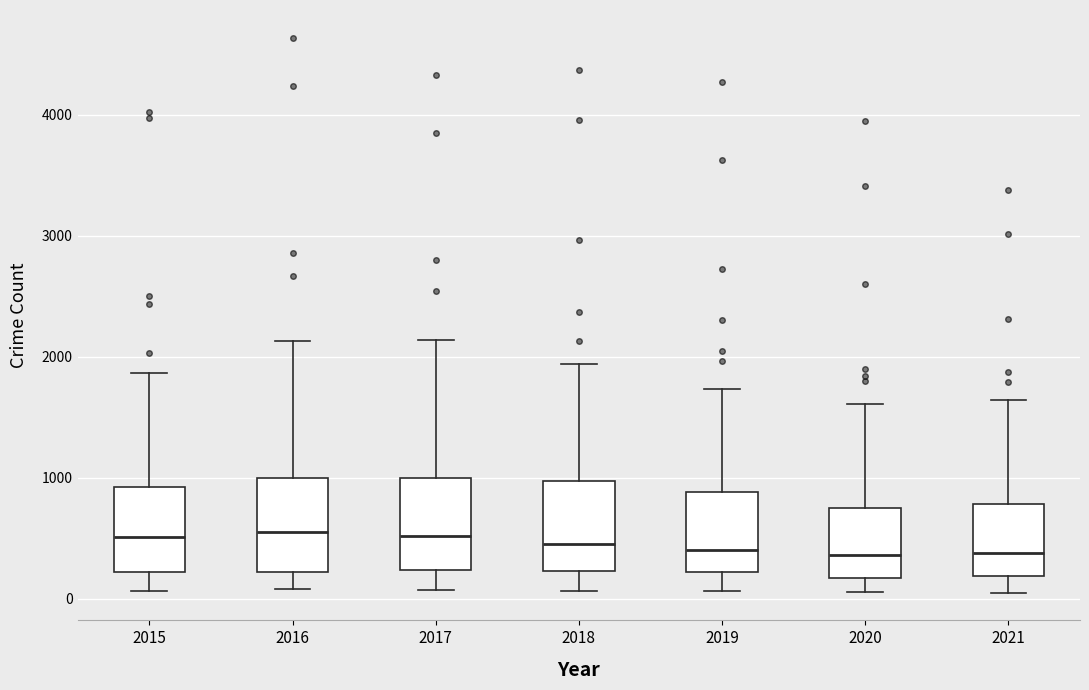

Reading left to right, read every box against the y-axis: the position of its median line, the range the box covers, and the ends of its whiskers. The values are not printed on the chart, so give them approximately, as read against the axis.

2015: median 500, box 200 to 900, whiskers 100 to 1900
2016: median 600, box 200 to 1000, whiskers 100 to 2100
2017: median 500, box 200 to 1000, whiskers 100 to 2100
2018: median 500, box 200 to 1000, whiskers 100 to 1900
2019: median 400, box 200 to 900, whiskers 100 to 1700
2020: median 400, box 200 to 700, whiskers 100 to 1600
2021: median 400, box 200 to 800, whiskers 100 to 1600